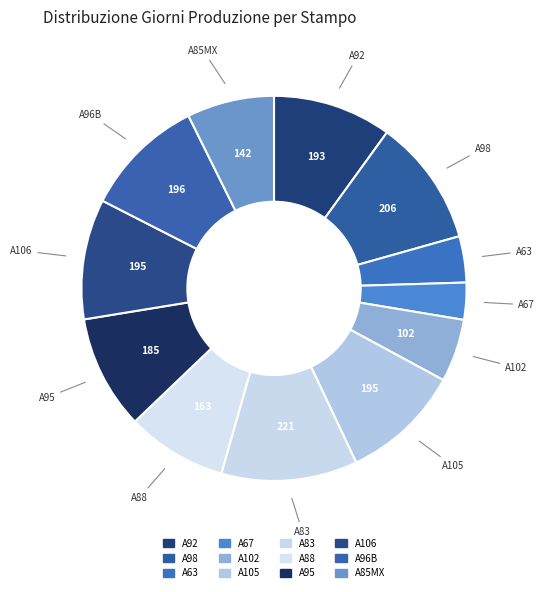

How many segments does this pie chart have?

12